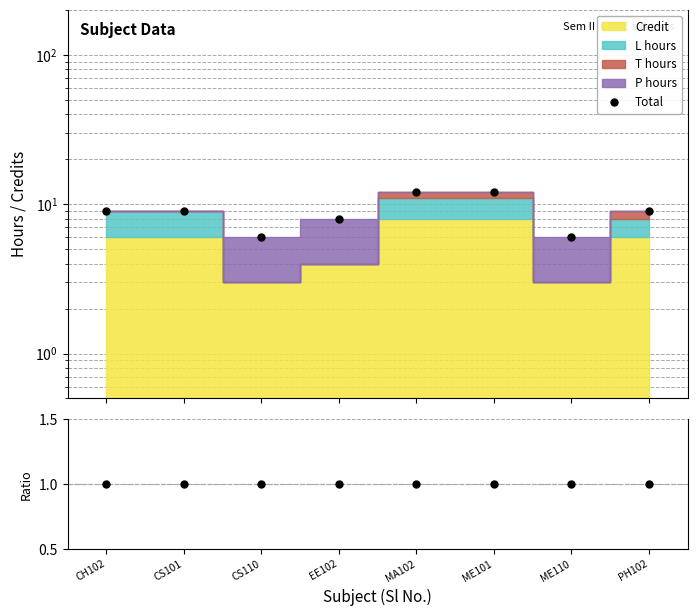

True or false: Total and ratio intersect in this chart.

False